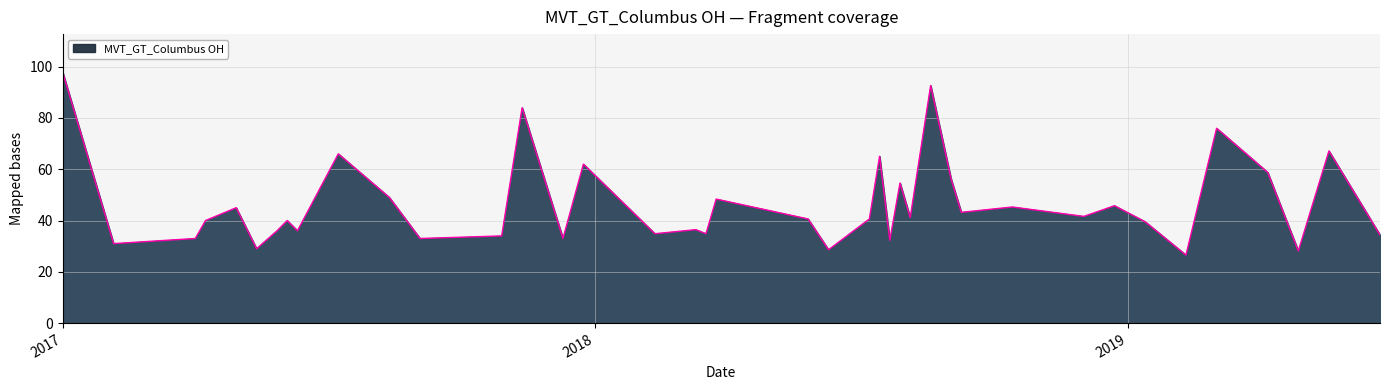

What is the smallest value displayed?

26.5